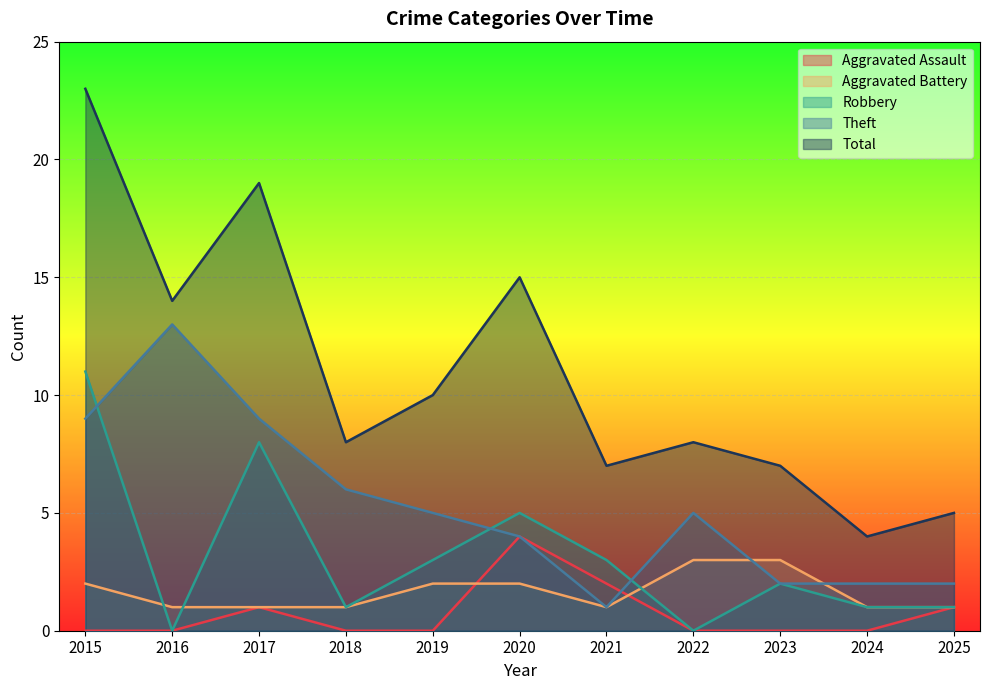

Is the value of Aggravated Assault at 2017 greater than the value of Aggravated Battery at 2021?

No